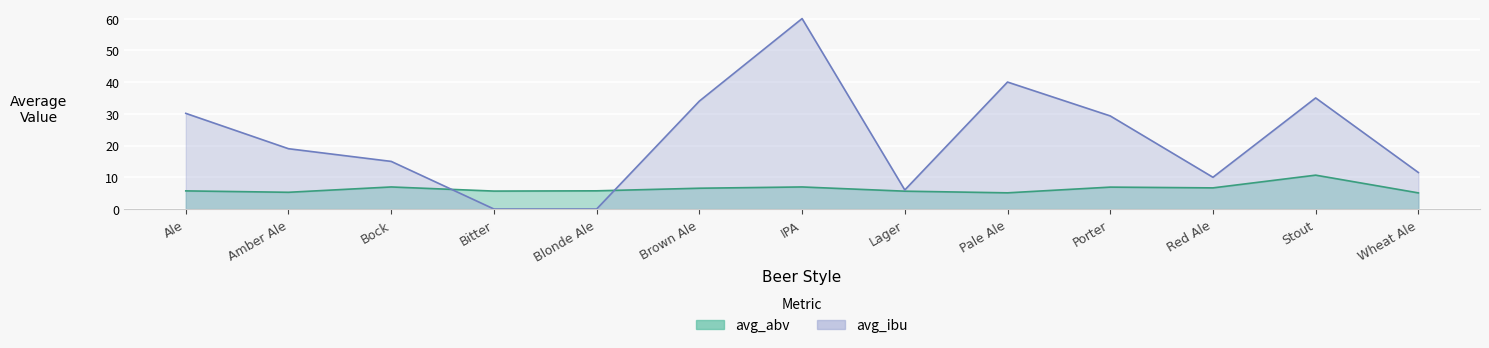

The value of avg_ibu at Ale is 30.1. True or false?

True